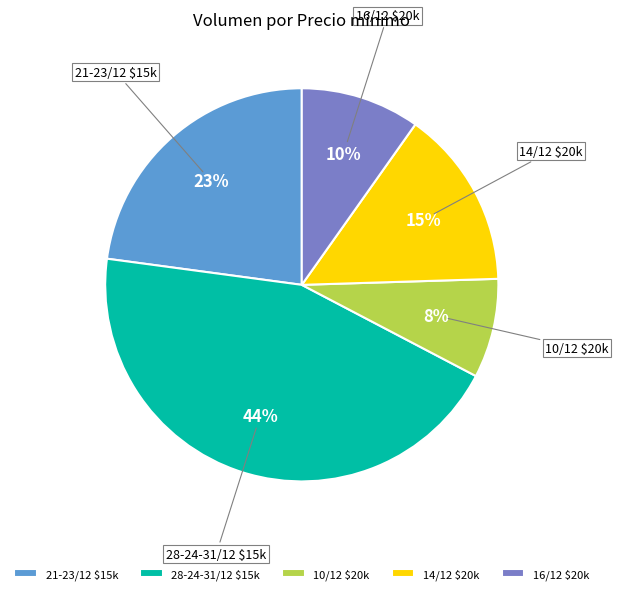

Is it true that 21-23/12 $15k is 23% of the pie?

True